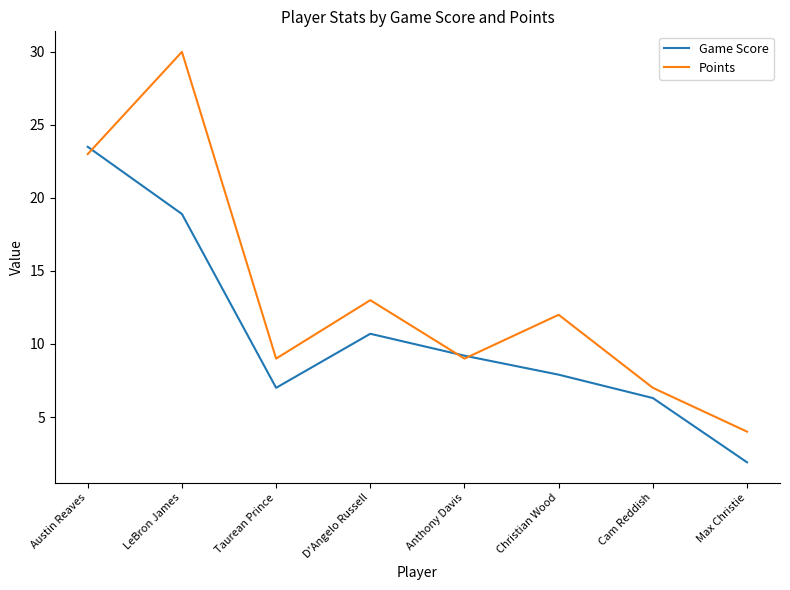

List the series in order of their peak value, lowest first.

Game Score, Points